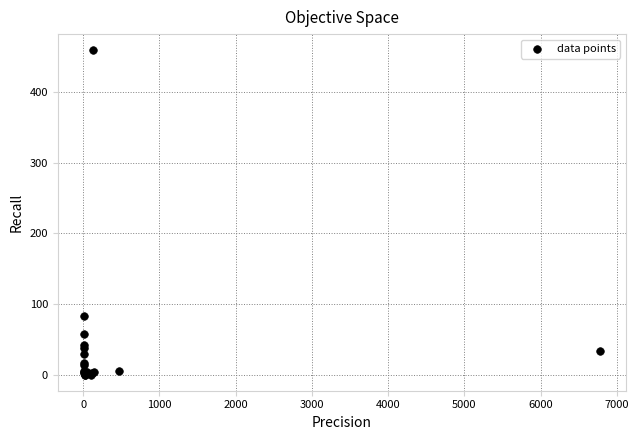

What Y value in the scatter plot is closest to 229?

83